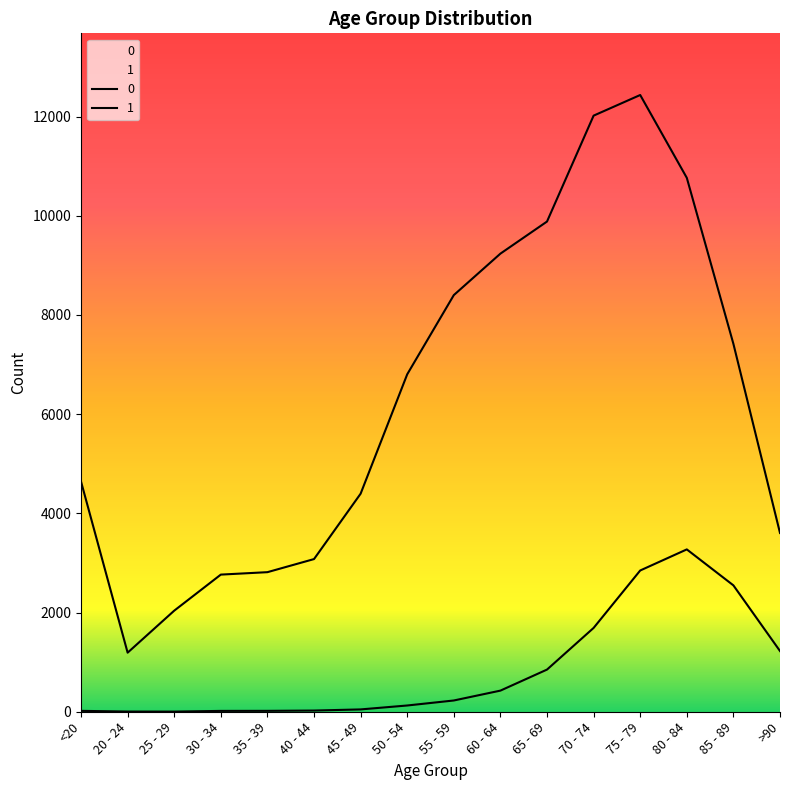

List the series in order of their overall mean, highest first.

1, 0